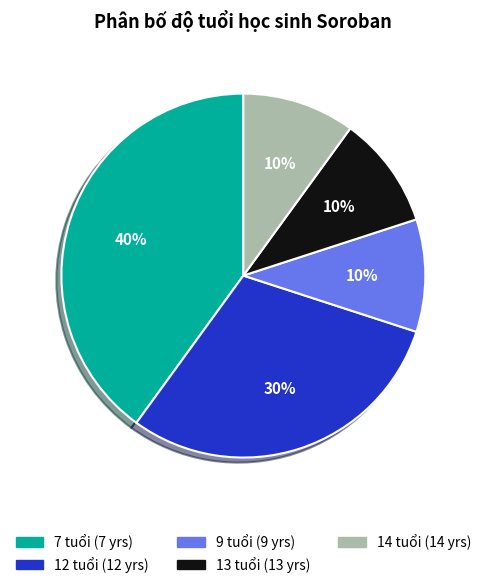

True or false: 13 tuổi (13 yrs) accounts for 2% of the total.

False